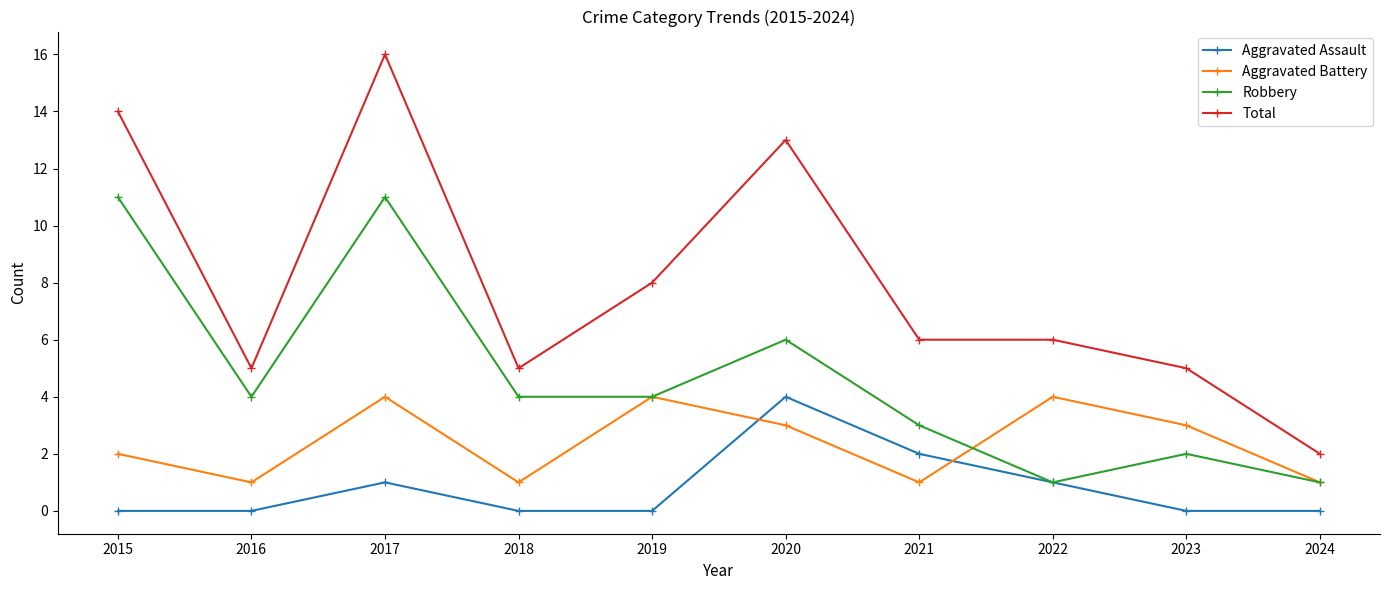

Which series has the widest spread of values?

Total